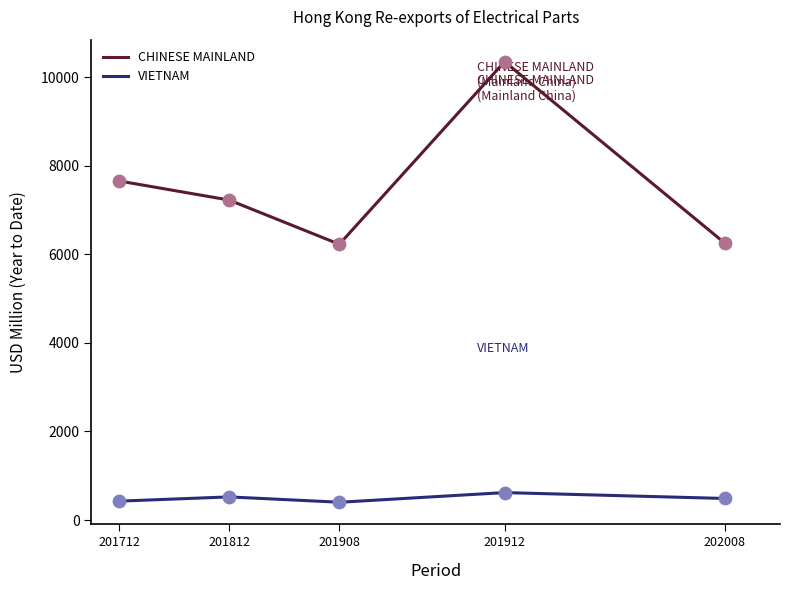

Is the value of CHINESE MAINLAND at 201912 greater than the value of VIETNAM at 201912?

Yes